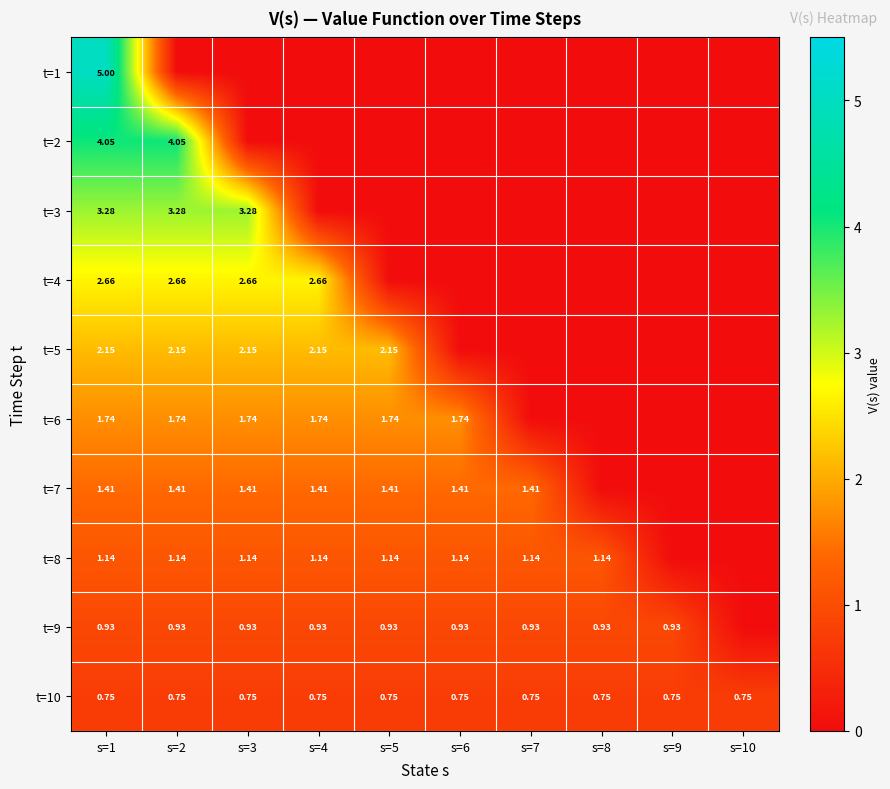

What is the sum of all t=10 values?

7.5